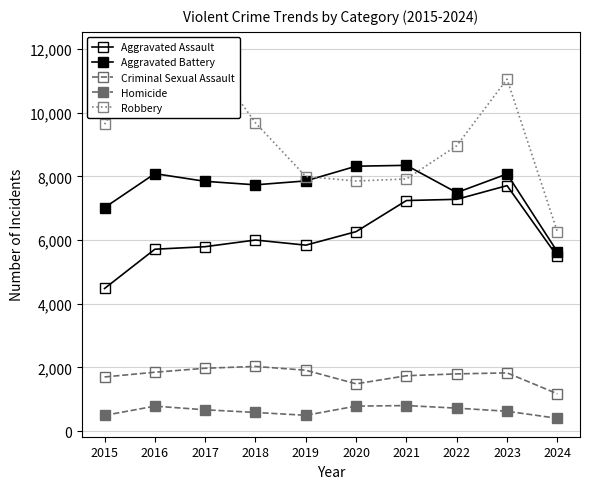

The Criminal Sexual Assault series shows 1703 at 2015. True or false?

True